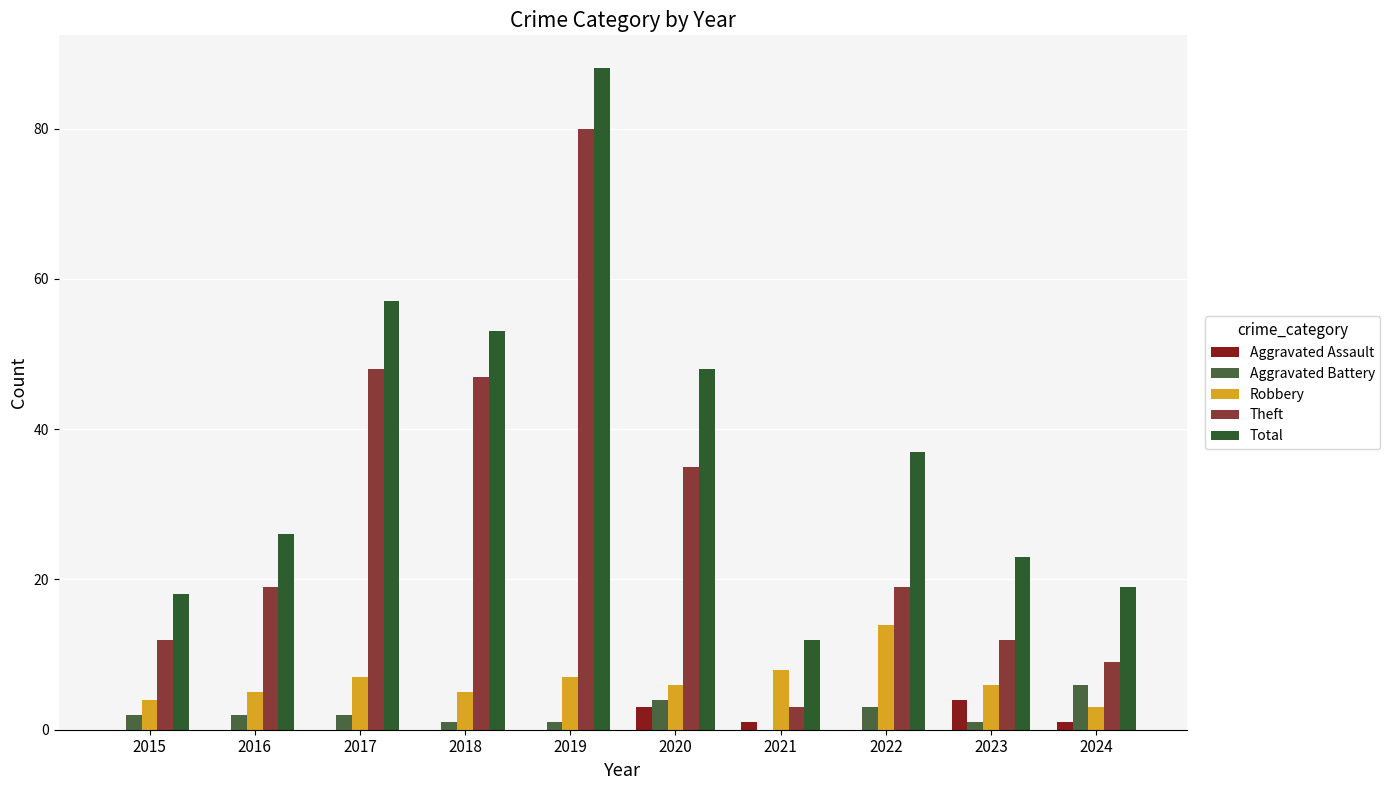

How many data points does each series have?

10